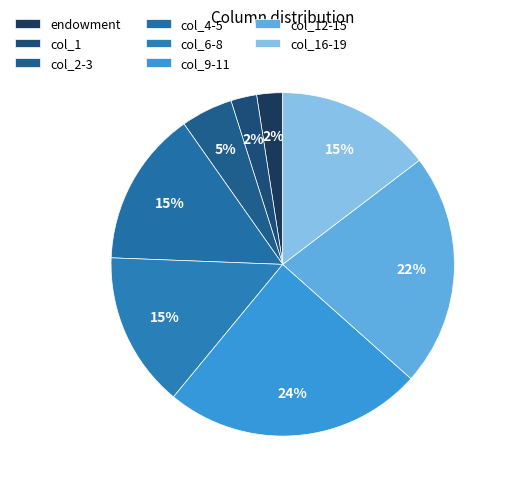

How many segments does this pie chart have?

8